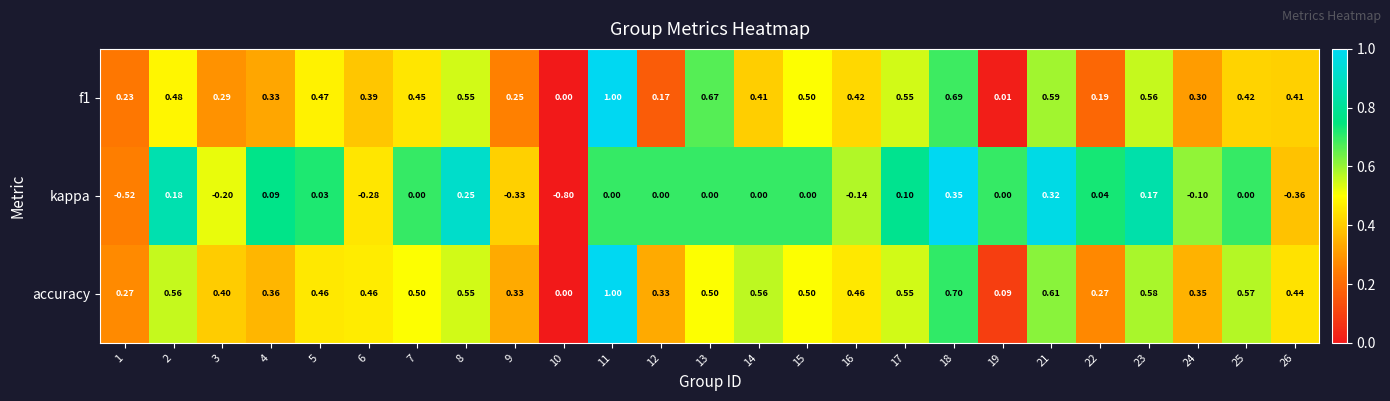

How many data points does each series have?

25